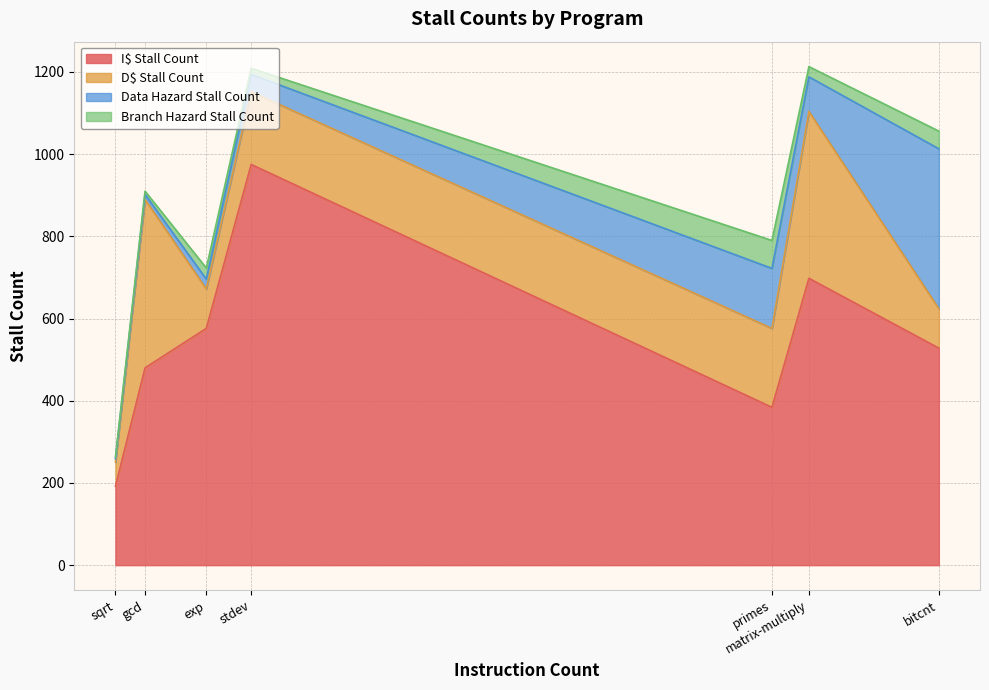

Which has a higher value, bitcnt or primes?

bitcnt